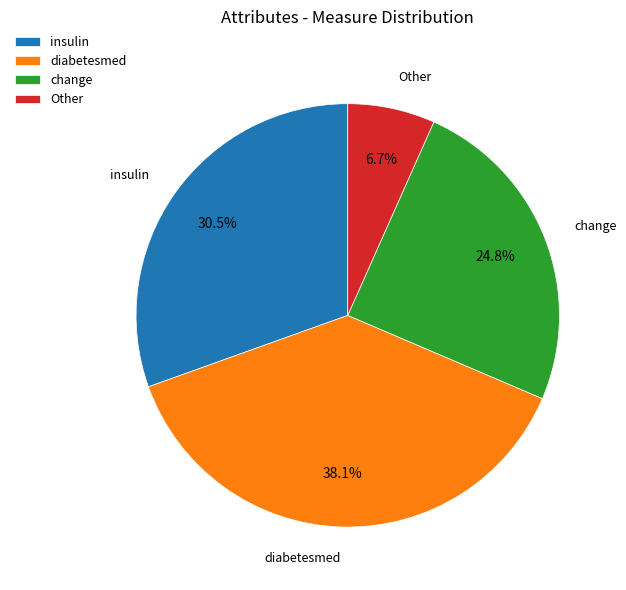

Is it true that Other is 1% of the pie?

False